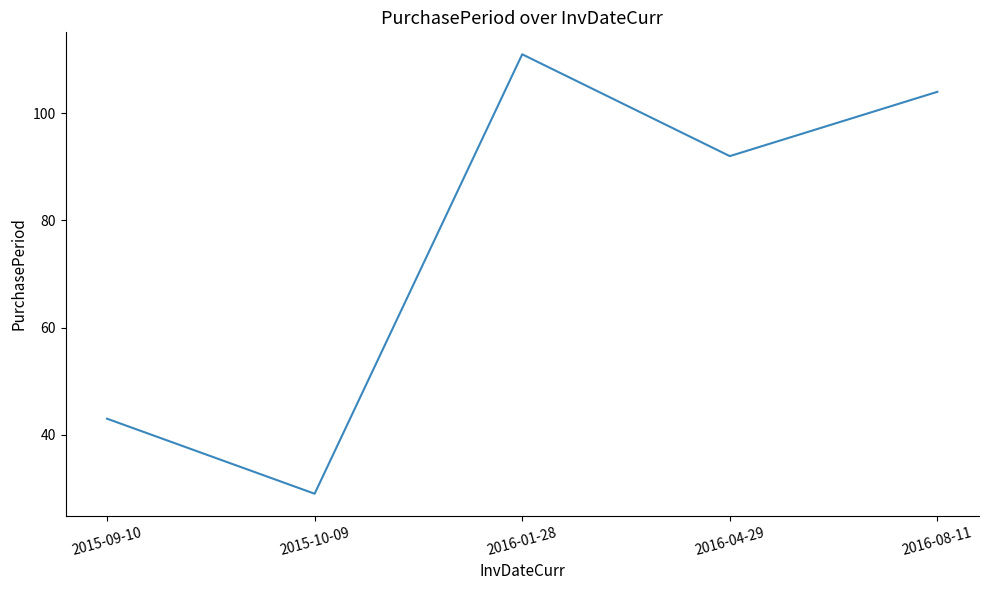

What is the sum of all values?

379